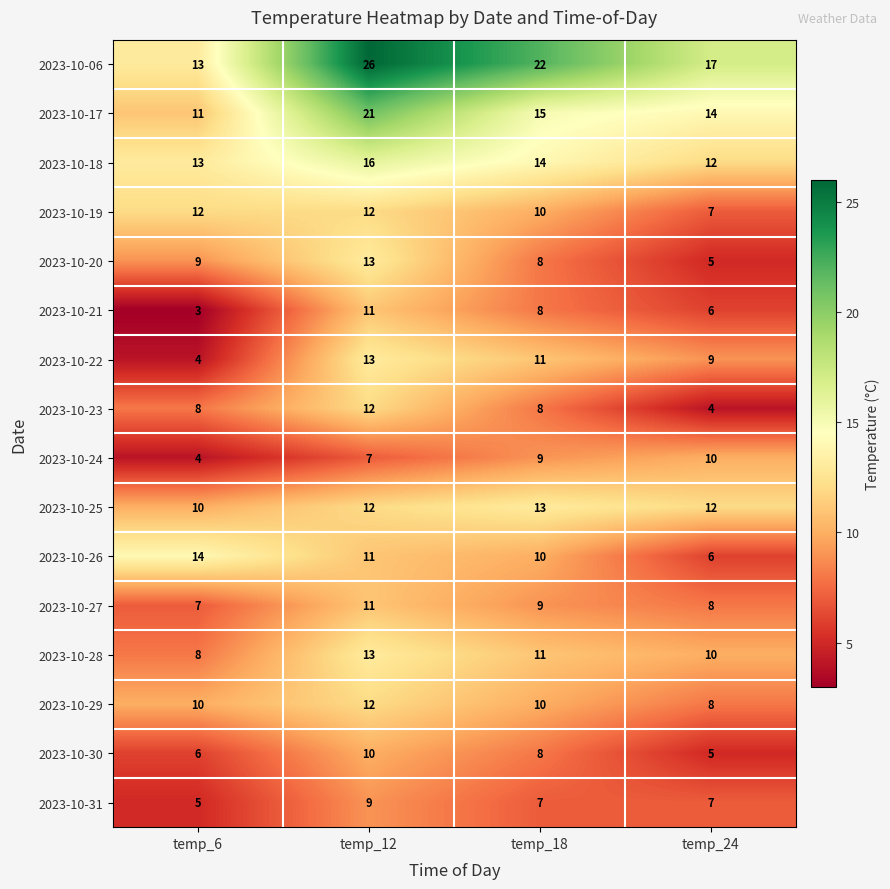

How many data points in 2023-10-26 are less than 11?

2